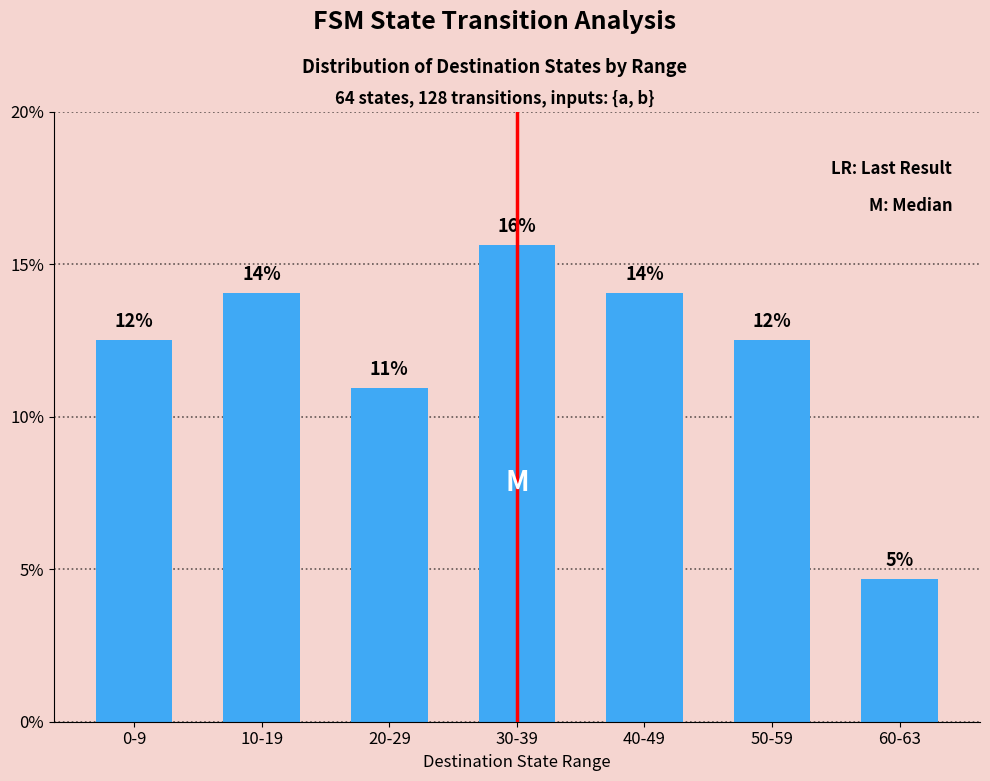

How many bars are there in total?

7